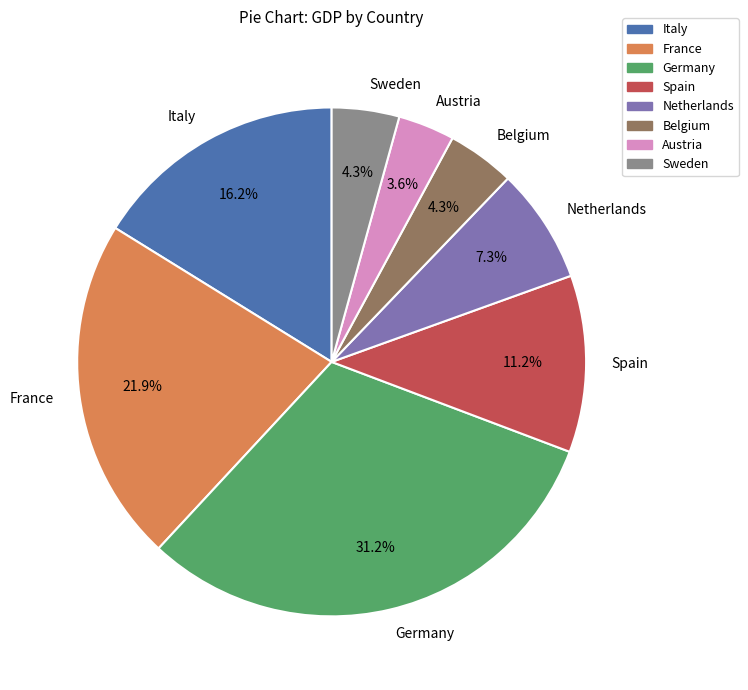

The Sweden slice represents 4% of the pie. True or false?

True